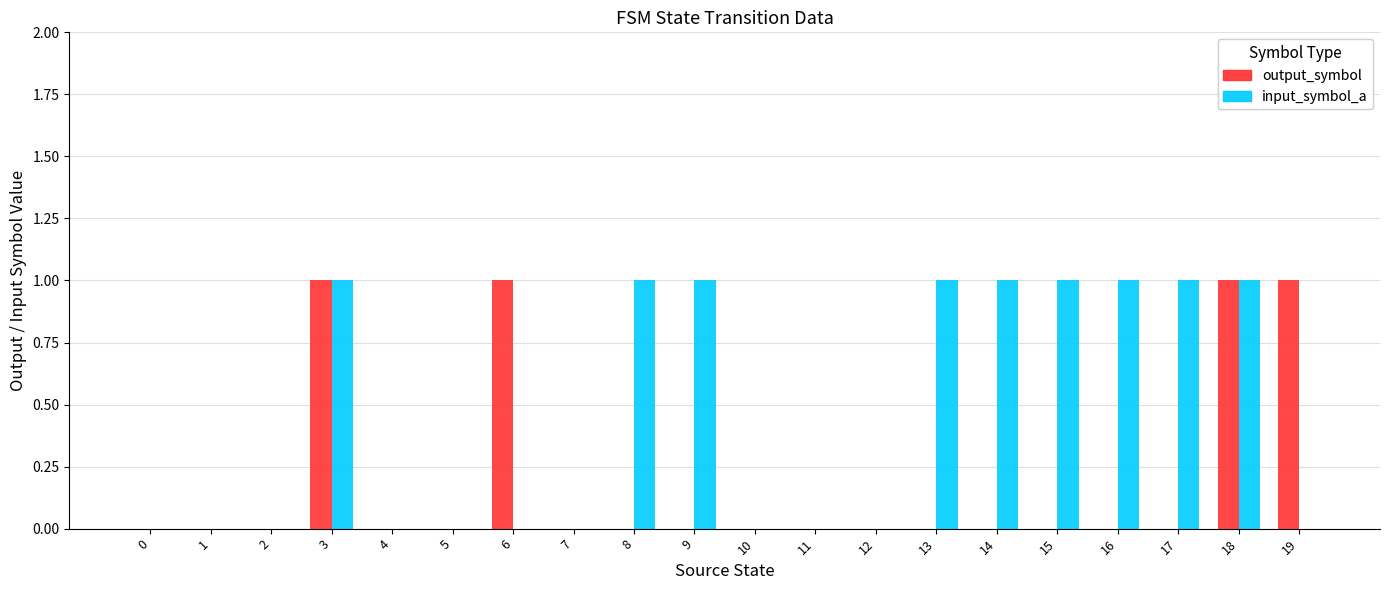

How many distinct data groups are displayed?

2